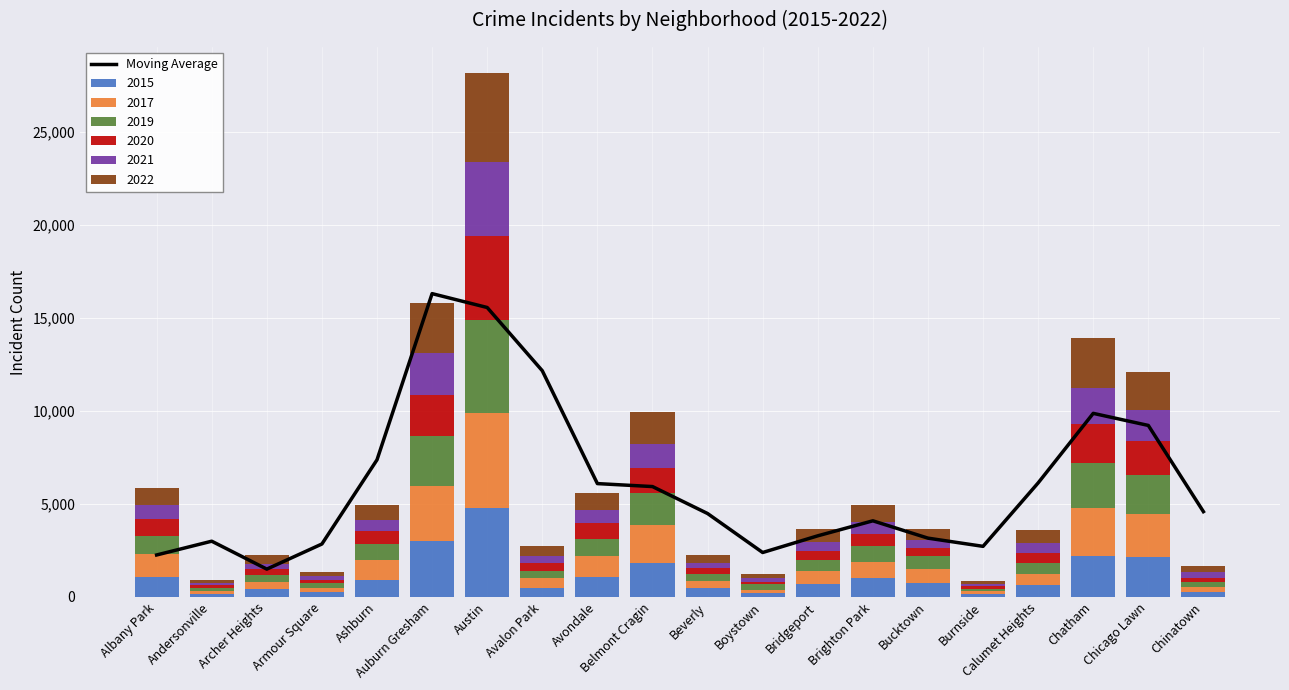

What is the label of the 4th bar from the left?

Armour Square